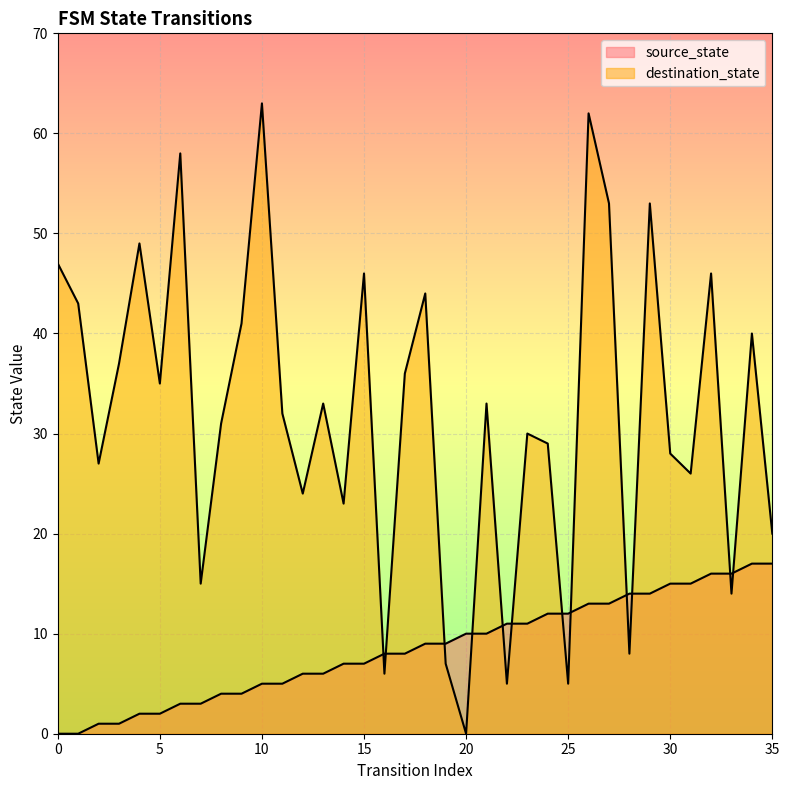

Which has a higher value, 4 or 5?

4